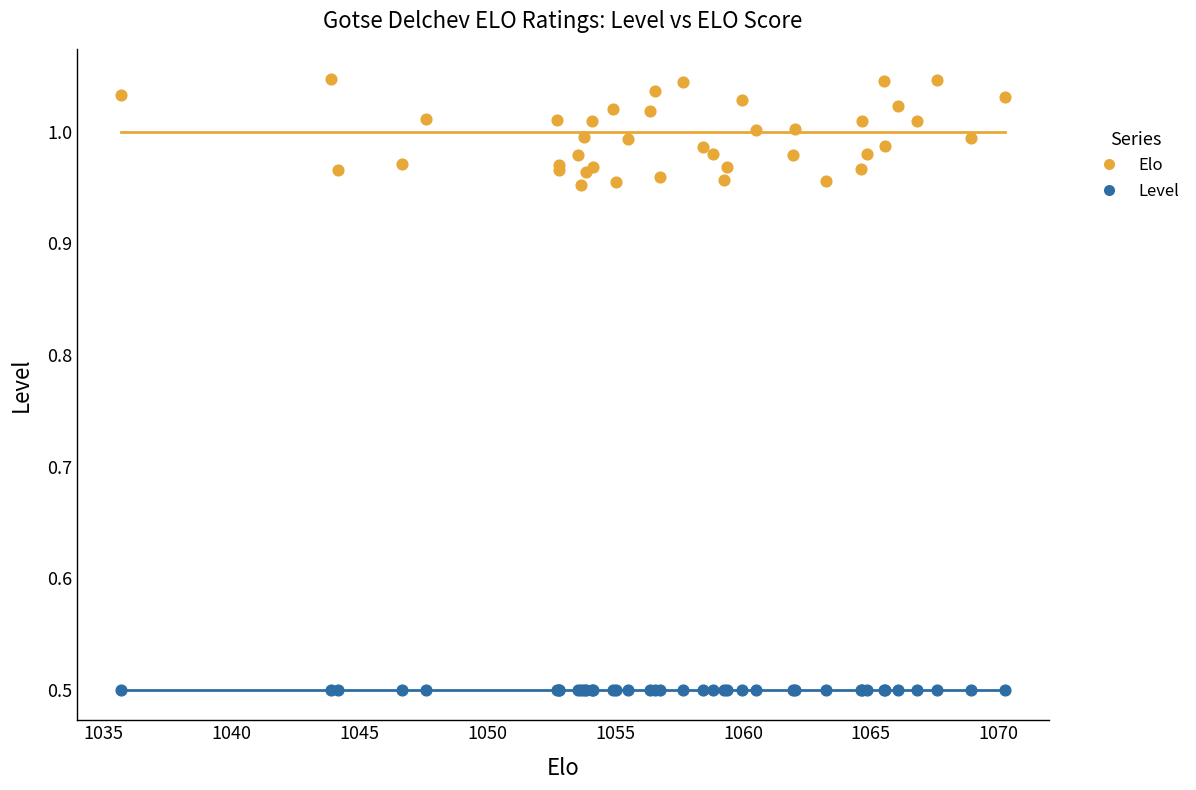

Which series reaches the minimum Y coordinate?

Level